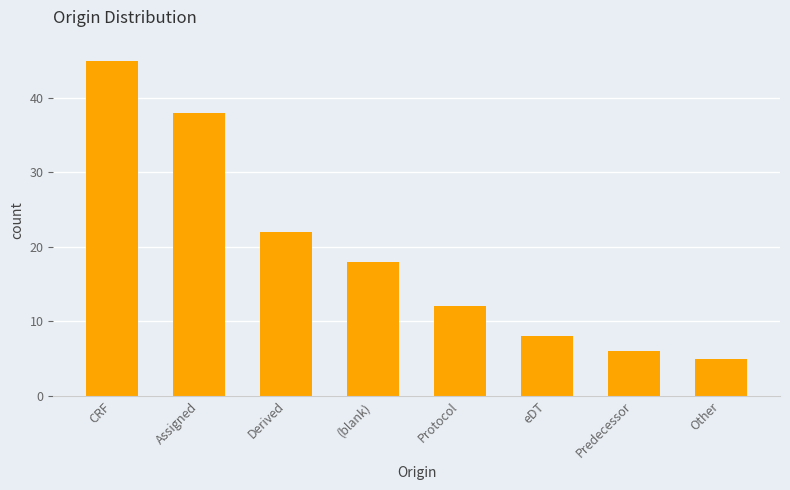

At which label is the value closest to 25?

Derived